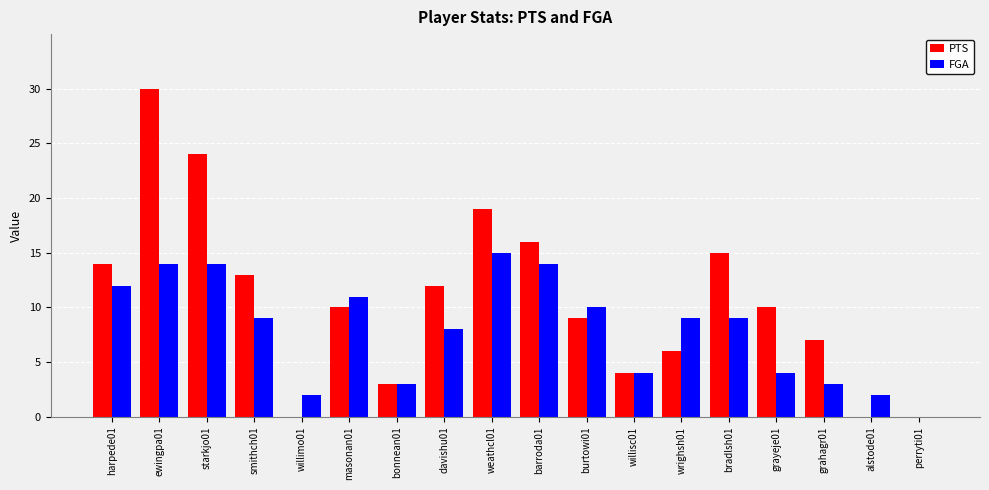

How many data points does each series have?

18